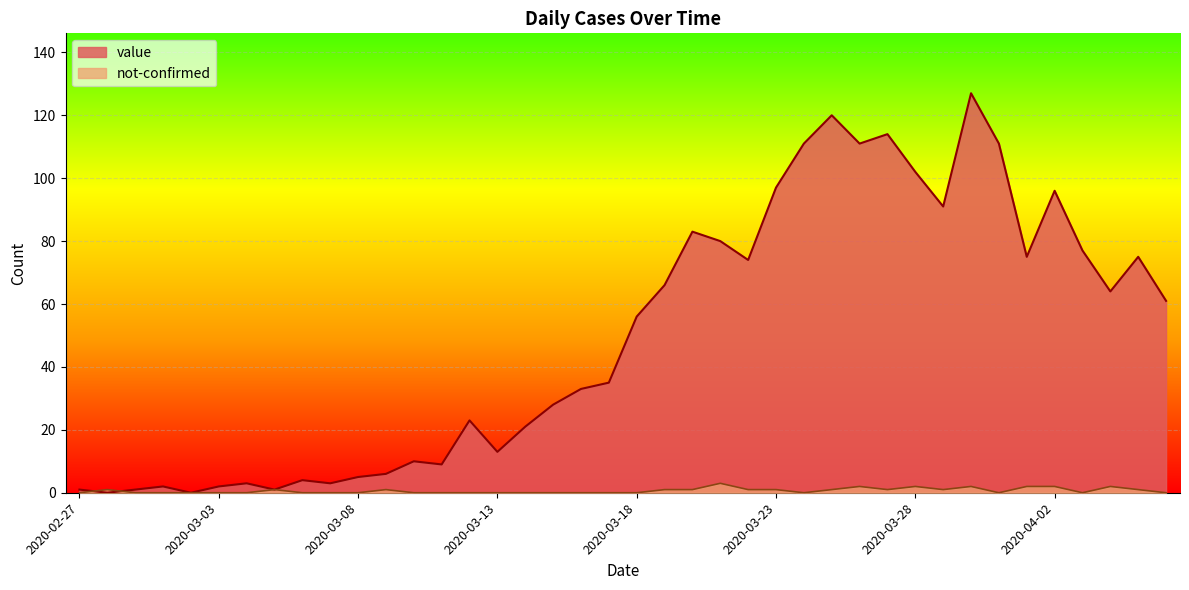

True or false: value has a value of 5 at 2020-03-06.

False